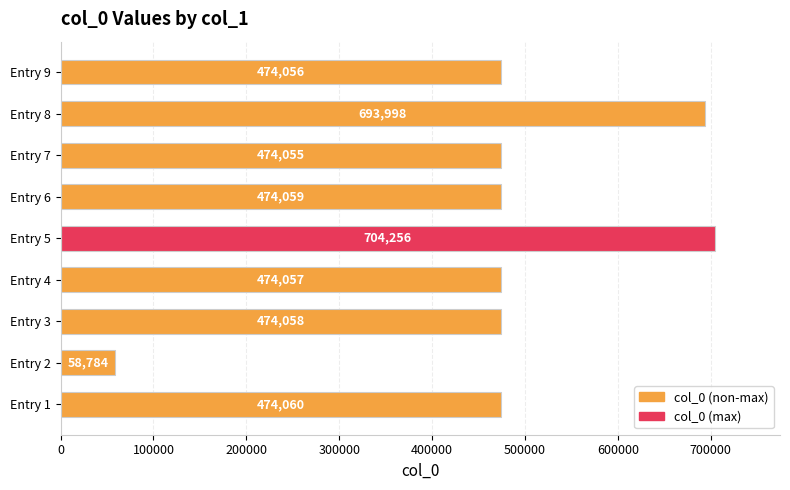

Where is the data nearest to the value 381520?

Entry 7